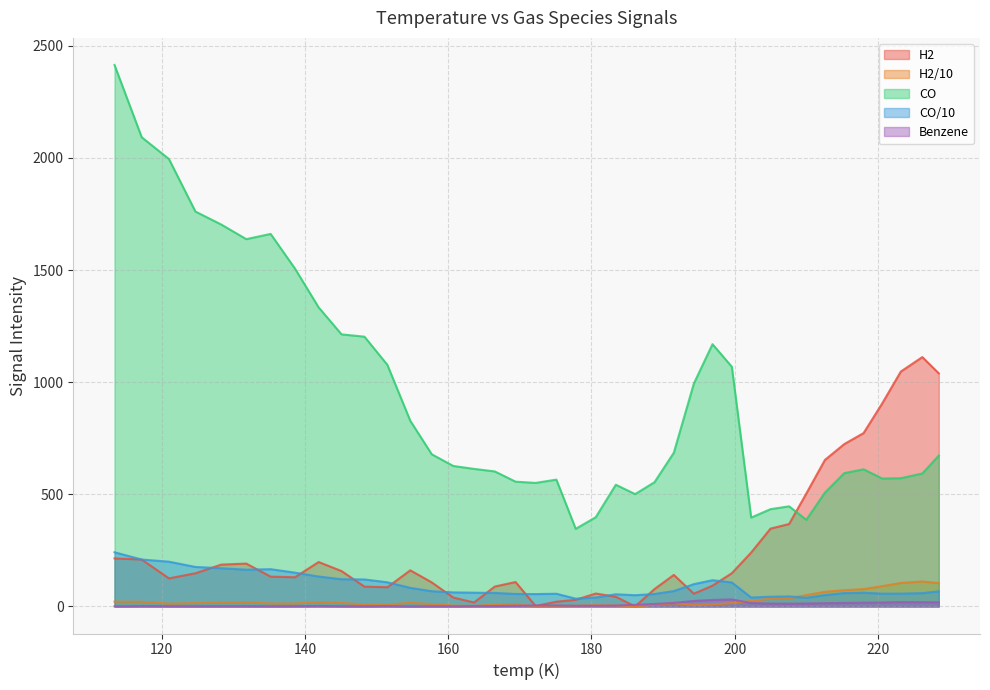

Reading right to left, what are all the values shown in this chart?

H2: 228.5=1039.5	226.2=1112.1	223.2=1047.6	220.6=905.6	218.0=773.2	215.3=724.0	212.6=653.4	210.0=503.6	207.6=367.6	205.0=347.0	202.3=240.4	199.6=148.1	196.9=92.7	194.3=56.6	191.5=140.6	188.8=77.4	186.1=0.0	183.4=43.1	180.6=57.6	177.8=29.5	175.1=21.1	172.2=1.9	169.4=108.9	166.5=88.7	163.6=17.6	160.7=39.7	157.7=107.2	154.7=161.1	151.5=85.5	148.3=88.4	145.1=157.8	141.9=198.0	138.6=130.1	135.2=132.8	131.8=191.1	128.3=186.5	124.7=147.9	121.0=125.1	117.2=209.2	113.4=214.2
H2/10: 228.5=103.9	226.2=111.2	223.2=104.8	220.6=90.6	218.0=77.3	215.3=72.4	212.6=65.3	210.0=50.4	207.6=36.8	205.0=34.7	202.3=24.0	199.6=14.8	196.9=9.3	194.3=5.7	191.5=14.1	188.8=7.7	186.1=0.0	183.4=4.3	180.6=5.8	177.8=2.9	175.1=2.1	172.2=0.2	169.4=10.9	166.5=8.9	163.6=1.8	160.7=4.0	157.7=10.7	154.7=16.1	151.5=8.6	148.3=8.8	145.1=15.8	141.9=19.8	138.6=13.0	135.2=13.3	131.8=19.1	128.3=18.7	124.7=14.8	121.0=12.5	117.2=20.9	113.4=21.4
CO: 228.5=67.3	226.2=59.3	223.2=57.2	220.6=57.0	218.0=61.2	215.3=59.5	212.6=50.8	210.0=38.6	207.6=44.6	205.0=43.4	202.3=39.6	199.6=106.9	196.9=117.0	194.3=99.4	191.5=68.6	188.8=55.4	186.1=50.1	183.4=54.3	180.6=39.8	177.8=34.6	175.1=56.6	172.2=55.1	169.4=55.6	166.5=60.2	163.6=61.3	160.7=62.6	157.7=67.9	154.7=82.8	151.5=107.7	148.3=120.3	145.1=121.3	141.9=133.4	138.6=150.7	135.2=166.1	131.8=163.8	128.3=170.3	124.7=176.1	121.0=199.5	117.2=209.2	113.4=241.5
CO/10: 228.5=672.8	226.2=592.9	223.2=571.9	220.6=570.4	218.0=611.5	215.3=594.5	212.6=507.7	210.0=386.2	207.6=446.5	205.0=433.8	202.3=396.4	199.6=1068.9	196.9=1169.6	194.3=994.3	191.5=685.5	188.8=553.9	186.1=501.0	183.4=542.7	180.6=397.8	177.8=346.2	175.1=565.5	172.2=550.9	169.4=556.4	166.5=602.1	163.6=613.4	160.7=626.4	157.7=678.6	154.7=828.0	151.5=1077.5	148.3=1203.0	145.1=1213.4	141.9=1333.9	138.6=1506.7	135.2=1661.3	131.8=1638.0	128.3=1703.3	124.7=1761.0	121.0=1995.4	117.2=2092.3	113.4=2414.8
Benzene: 228.5=18.4	226.2=19.0	223.2=19.4	220.6=17.7	218.0=16.8	215.3=15.4	212.6=14.6	210.0=13.1	207.6=12.4	205.0=12.8	202.3=15.2	199.6=31.4	196.9=29.1	194.3=24.6	191.5=15.9	188.8=11.0	186.1=7.3	183.4=4.0	180.6=3.1	177.8=3.0	175.1=4.2	172.2=4.3	169.4=2.8	166.5=1.7	163.6=1.8	160.7=0.9	157.7=0.8	154.7=0.4	151.5=1.9	148.3=0.8	145.1=1.3	141.9=2.1	138.6=1.4	135.2=1.1	131.8=1.4	128.3=1.3	124.7=1.1	121.0=1.2	117.2=1.8	113.4=0.5